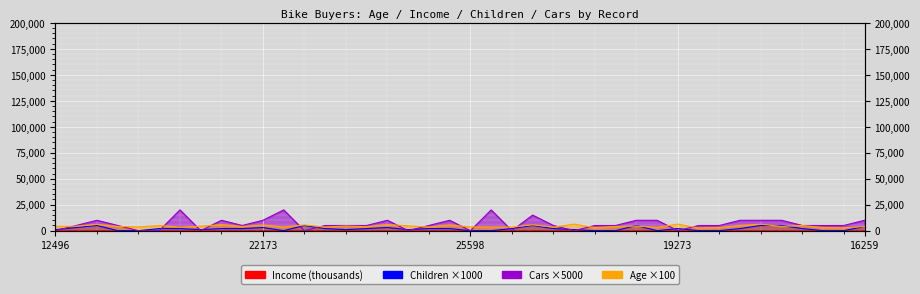

Does the chart display data point markers on the line(s)?

No